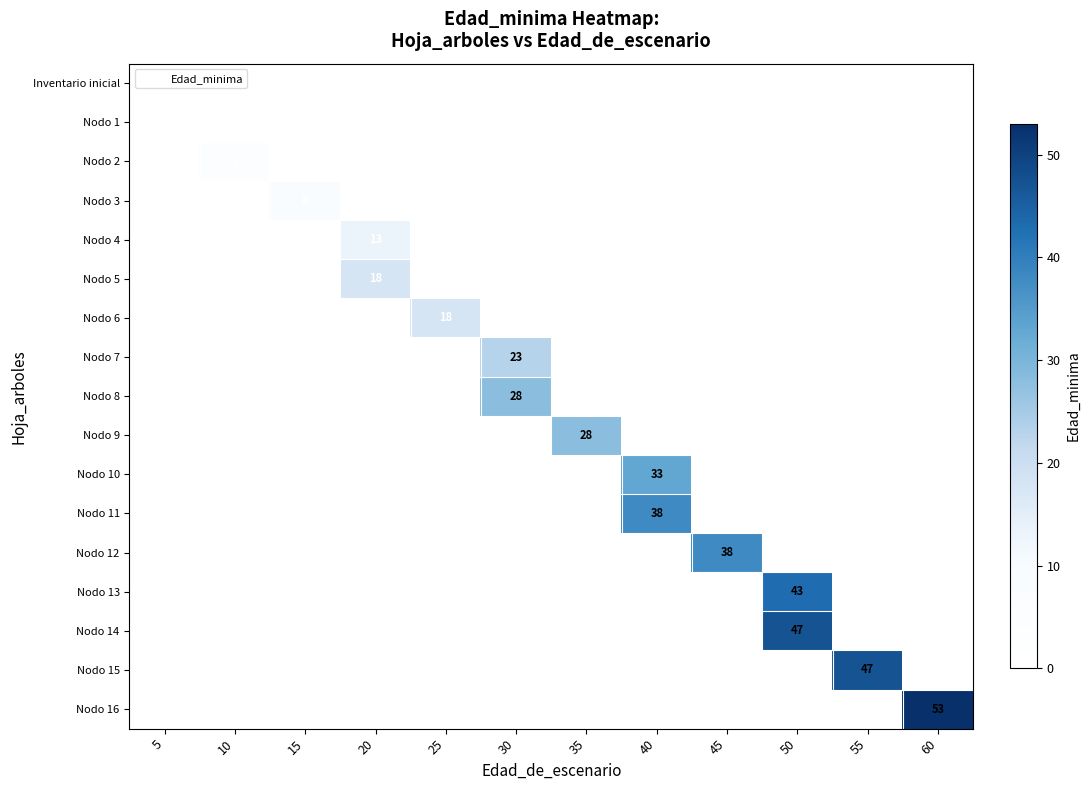

How many values in Nodo 9 are above zero?

1